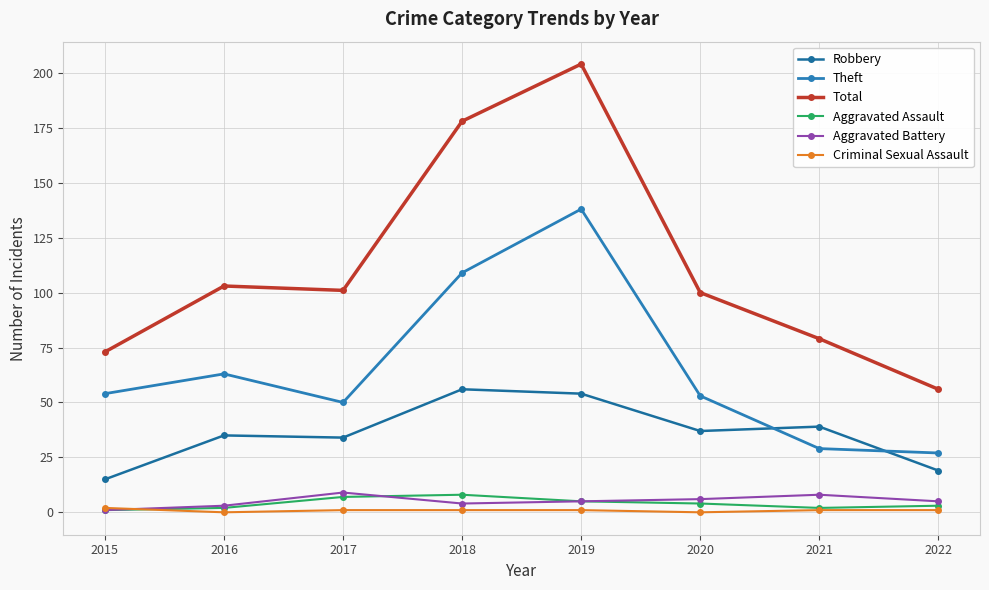

Where is the first local maximum for Theft?

2016